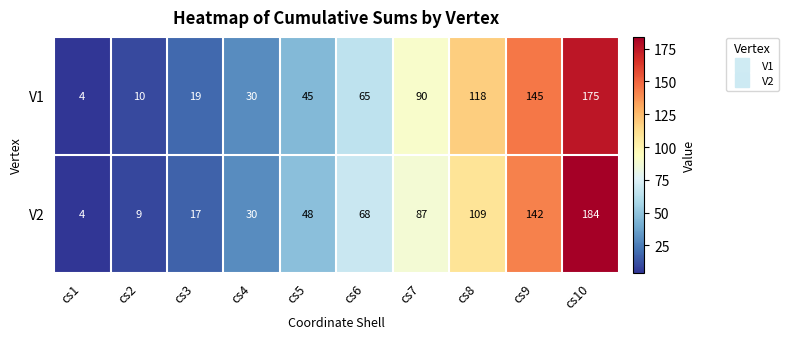

Which category has the highest value in the V2 series?

cs10